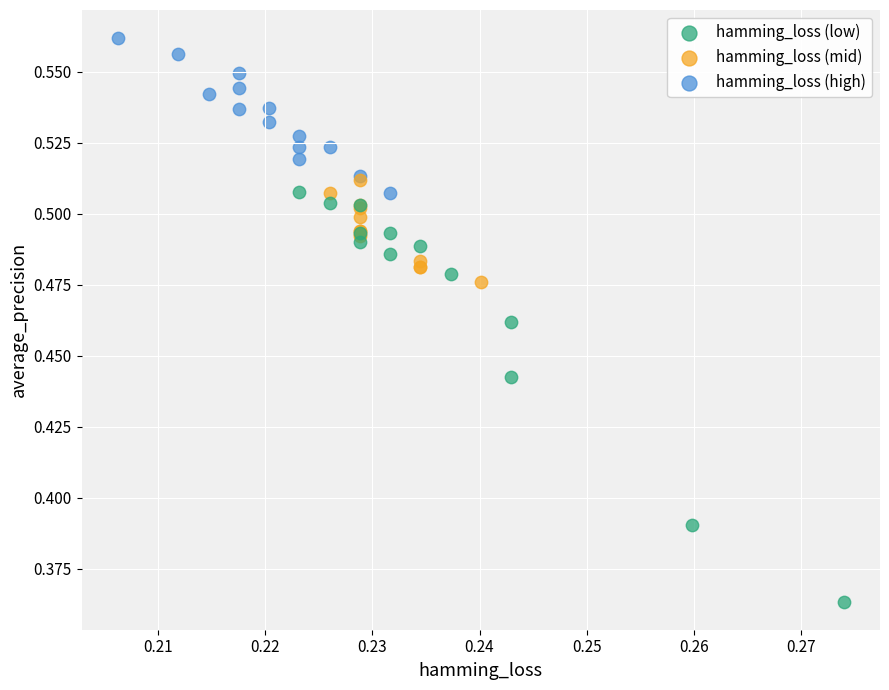

What are all the series names shown in the legend?

hamming_loss (low), hamming_loss (mid), hamming_loss (high)